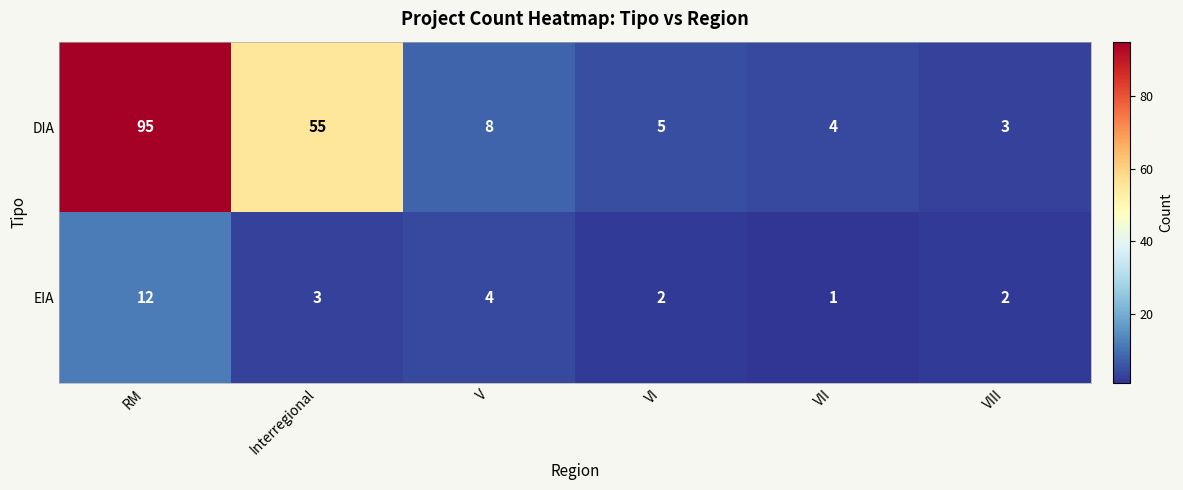

Rank the series by their average value, from highest to lowest.

DIA, EIA